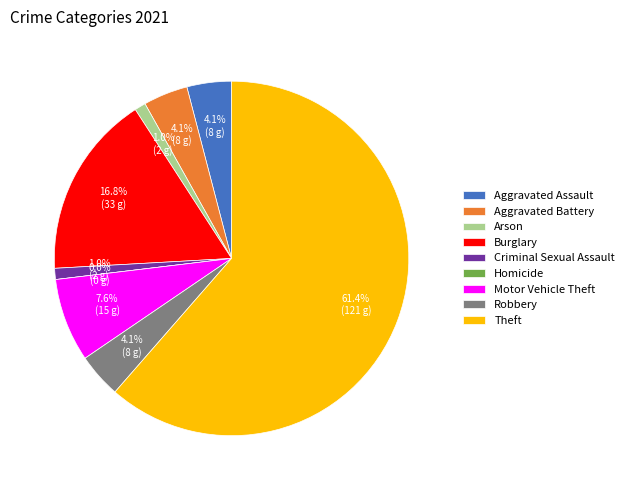

Count the number of slices in the pie.

9